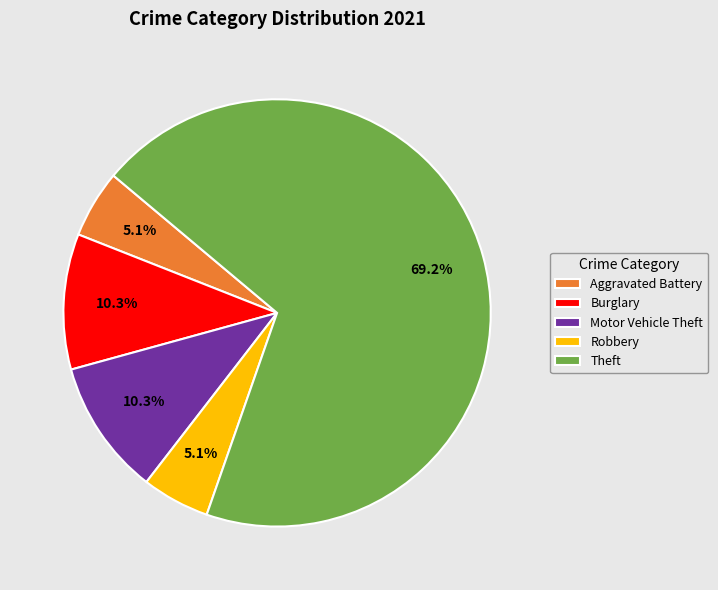

Combined, what portion of the pie is Aggravated Battery and Burglary?

15.4%